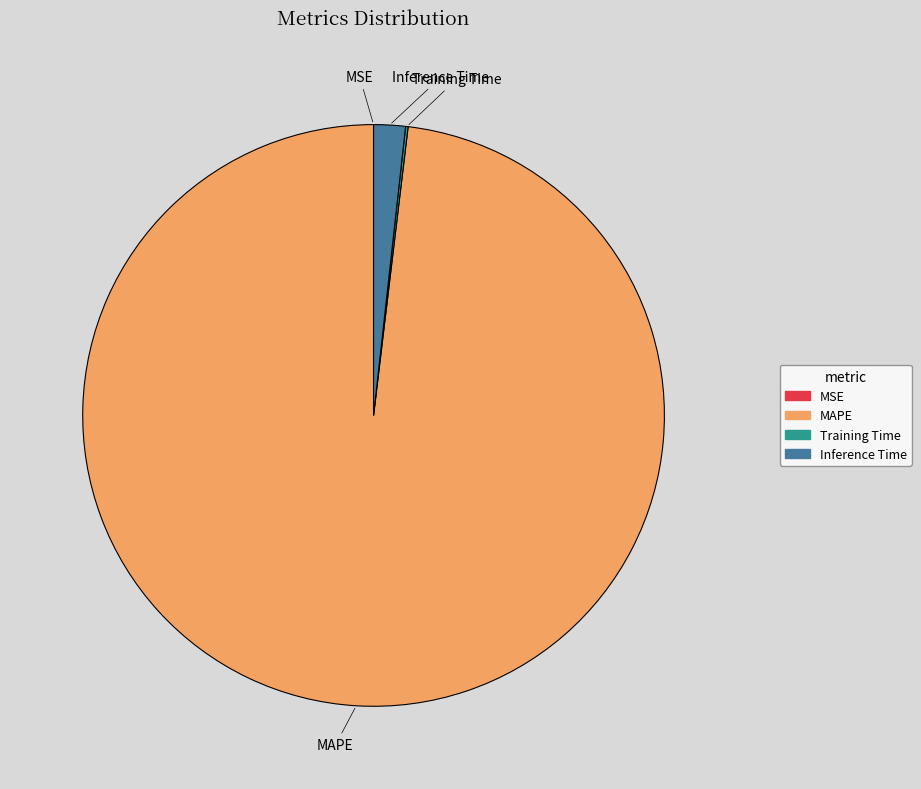

Does any single category account for the majority?

Yes